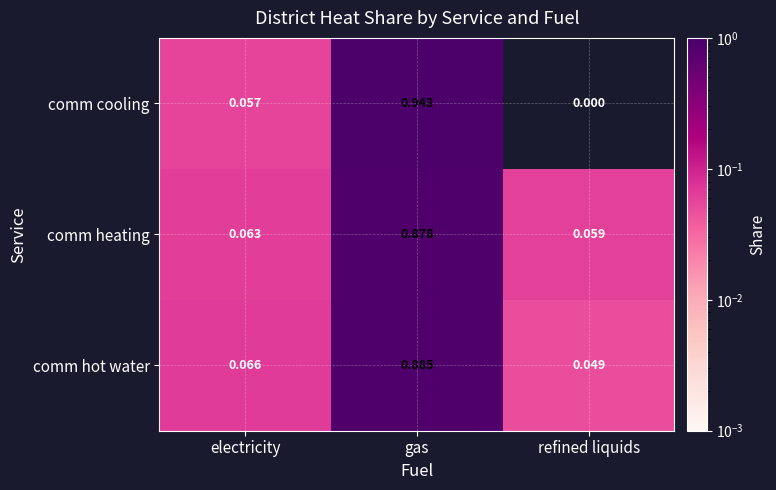

Between gas and refined liquids, which series saw the biggest shift?

comm cooling